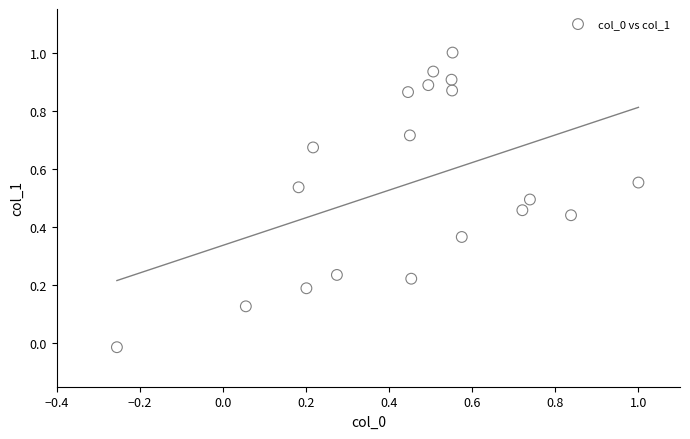

What is the range of Y values (max minus min)?

1.0